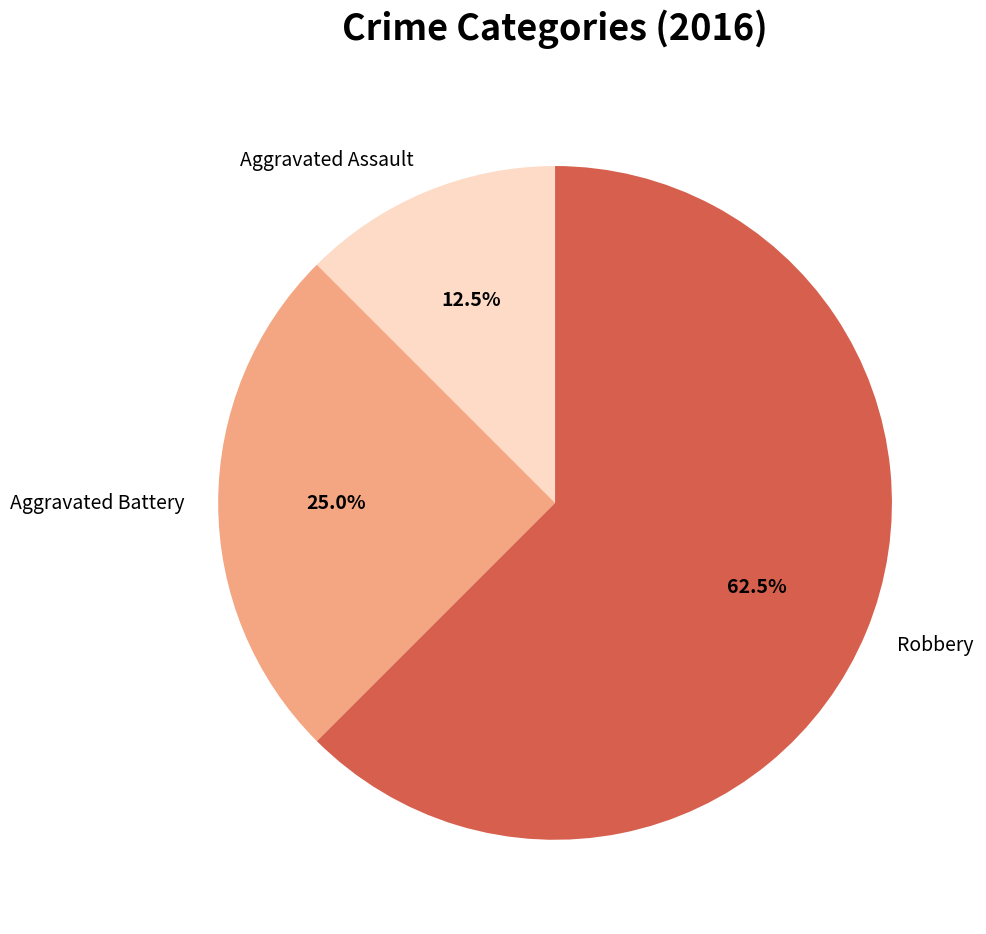

Is it true that Aggravated Assault is 21% of the pie?

False